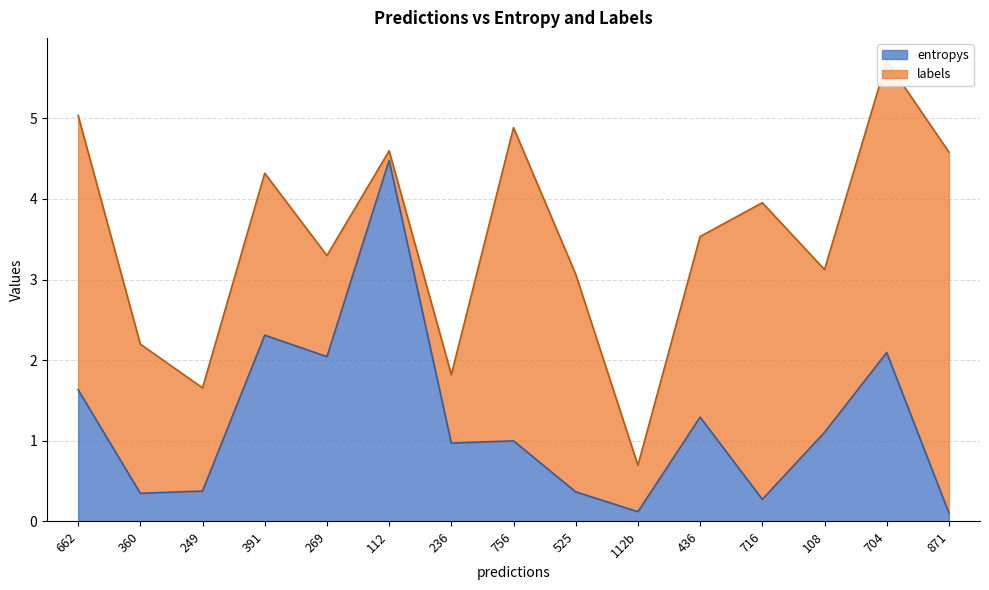

What is the difference between the maximum and minimum values?

4.4